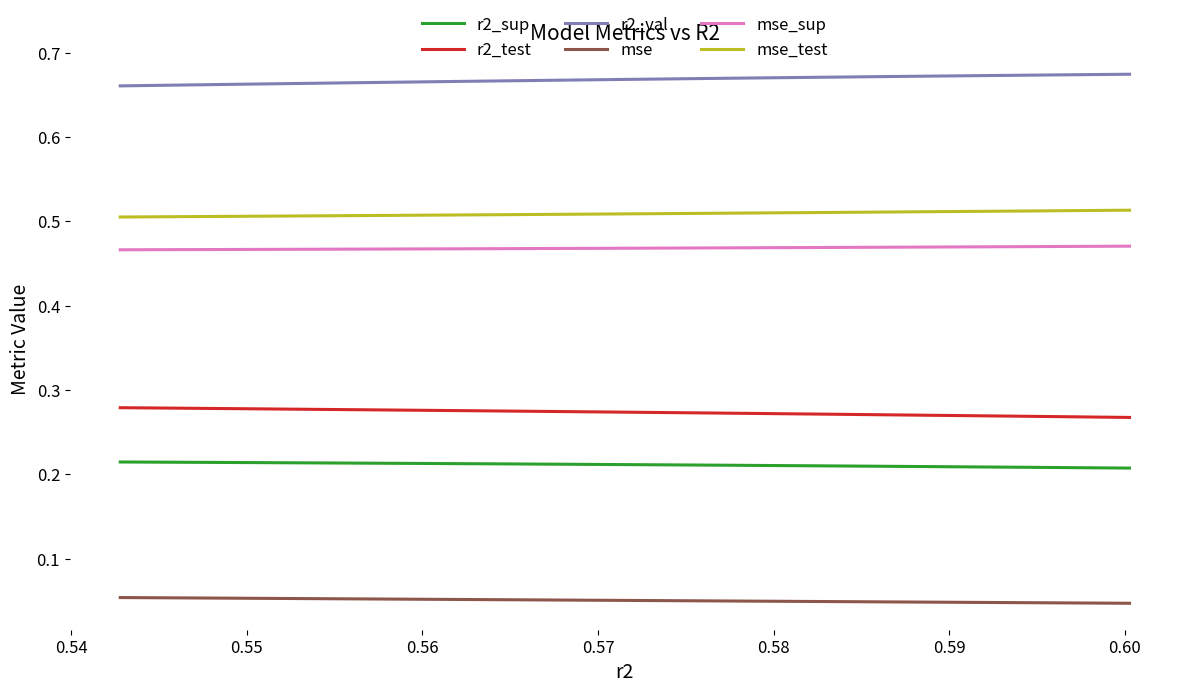

Which series has the largest total across all categories?

r2_val